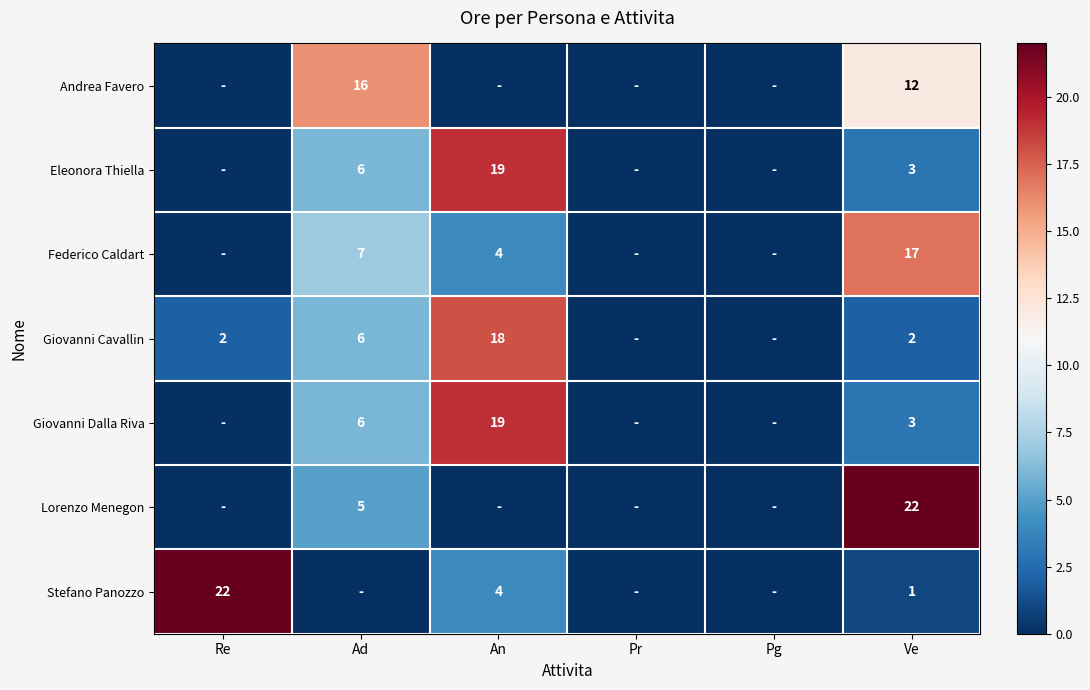

The value of Federico Caldart at An is 6. True or false?

False